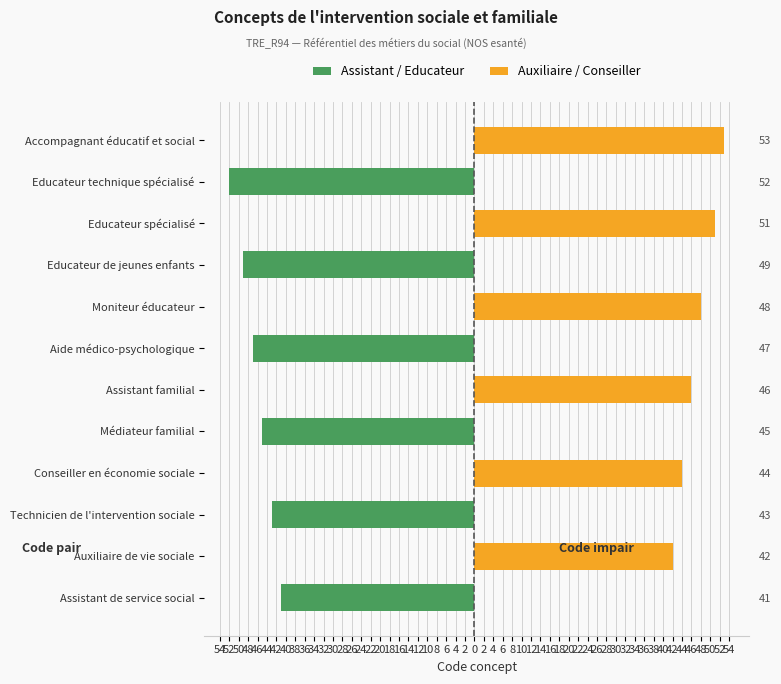

List the series in order of their overall mean, lowest first.

Assistant / Educateur, Auxiliaire / Conseiller